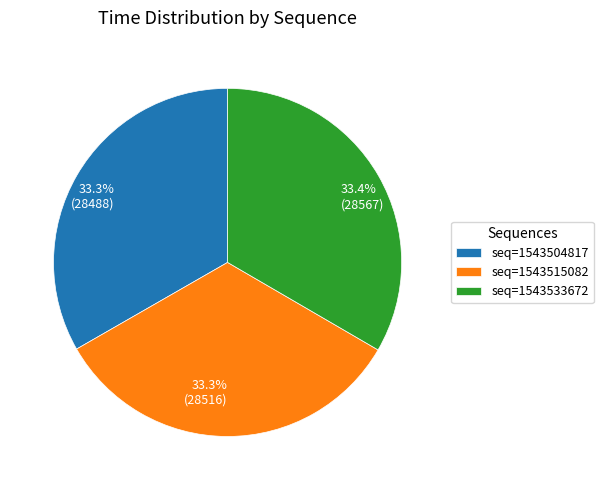

Is there a majority slice in this chart?

No